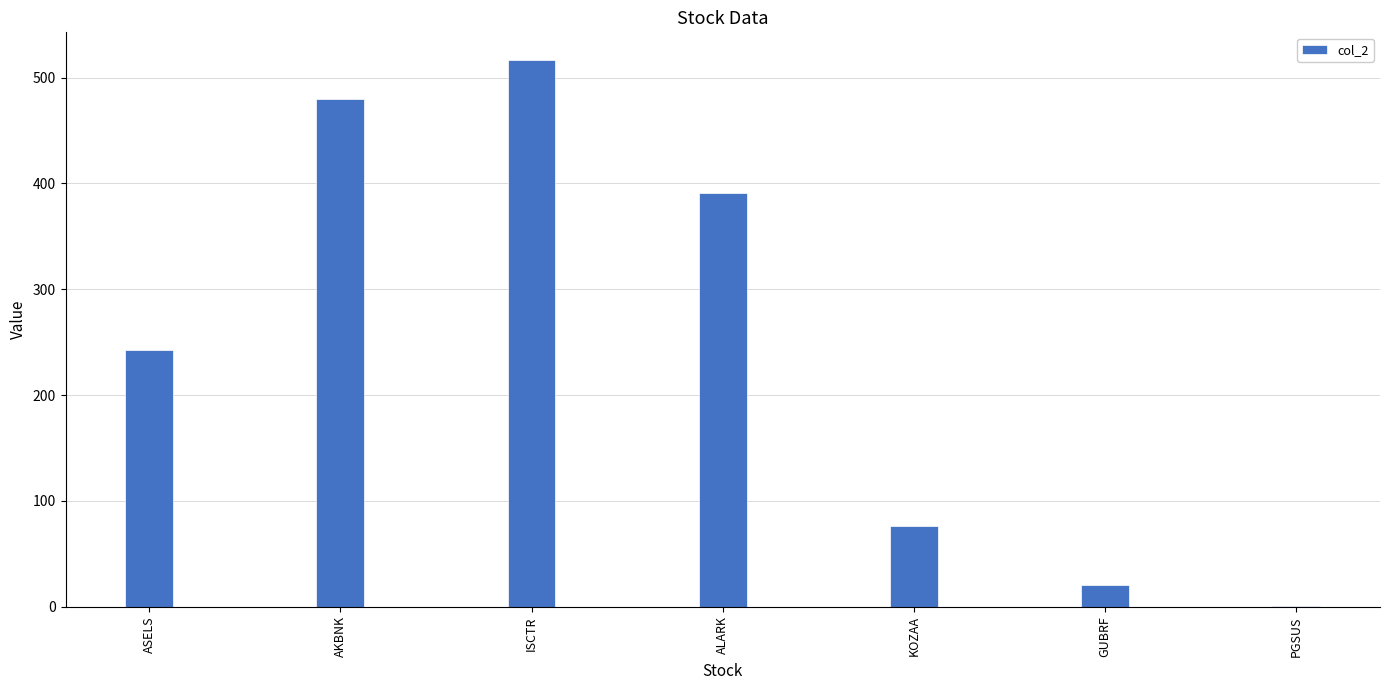

At which category does the chart reach its peak across all series?

ISCTR